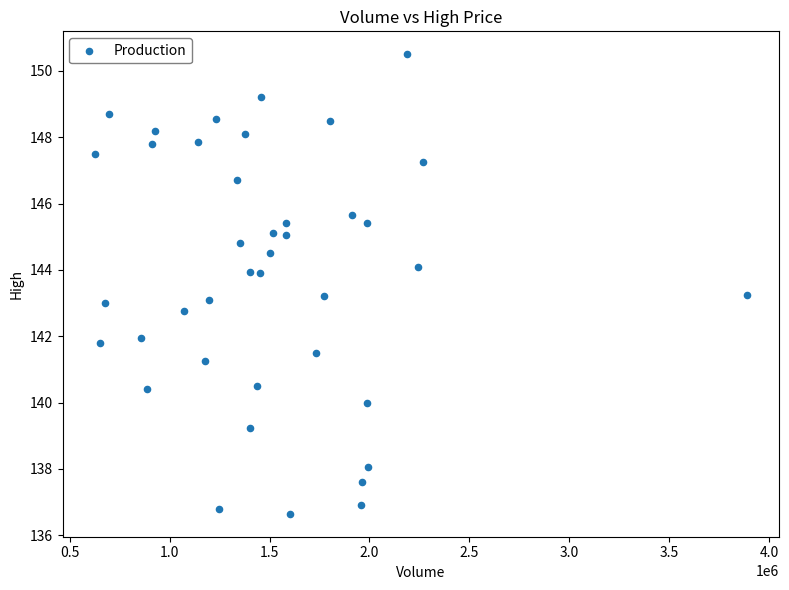

What is the range of X values (max minus min)?

3263132.0